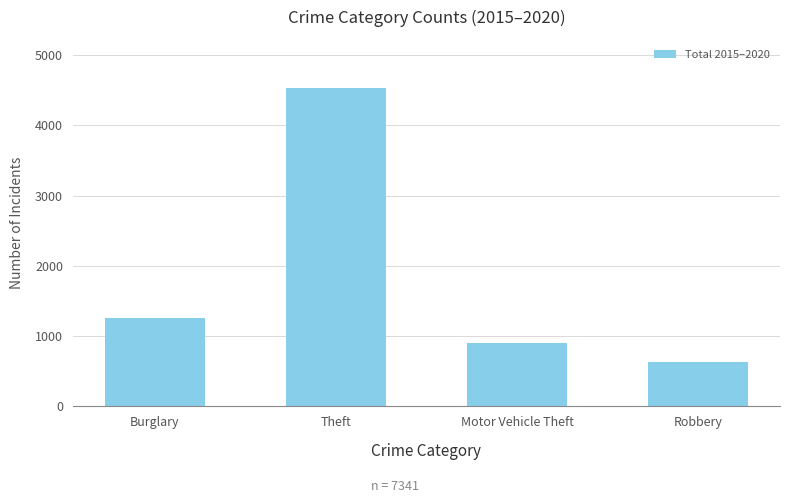

What is the sum of all values?

7341